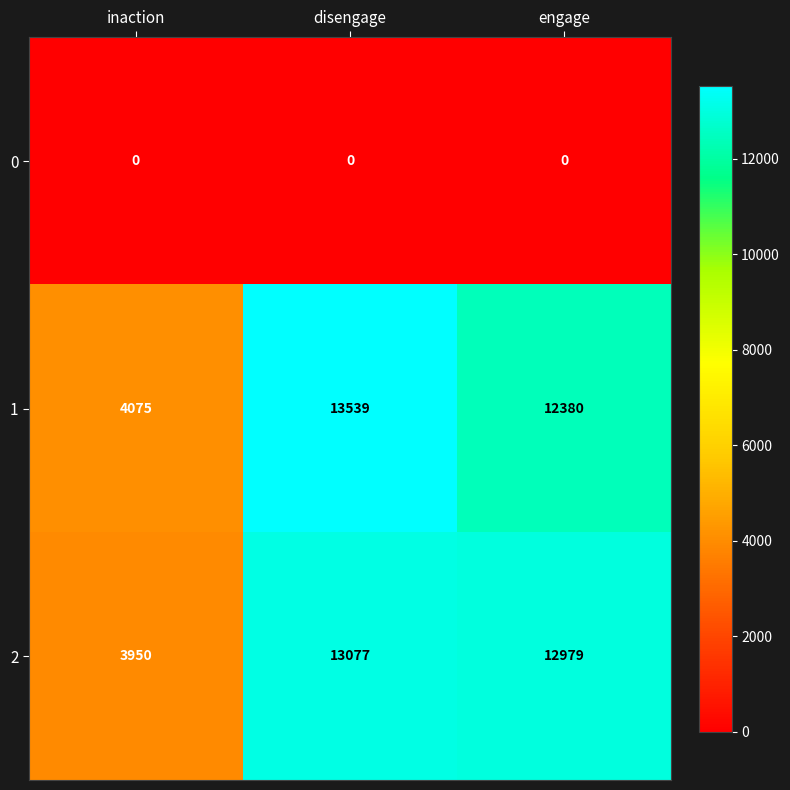

The 1 series shows 19273 at disengage. True or false?

False